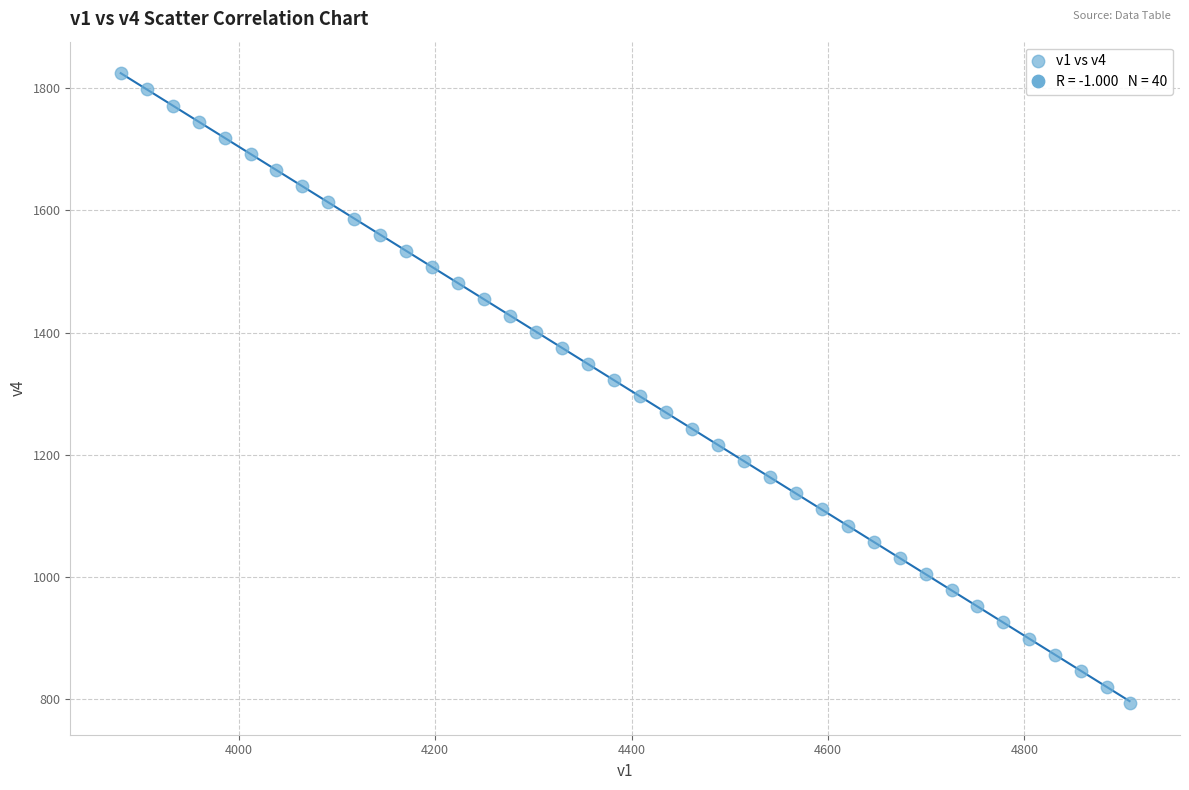

What is the range of X values (max minus min)?

1027.5